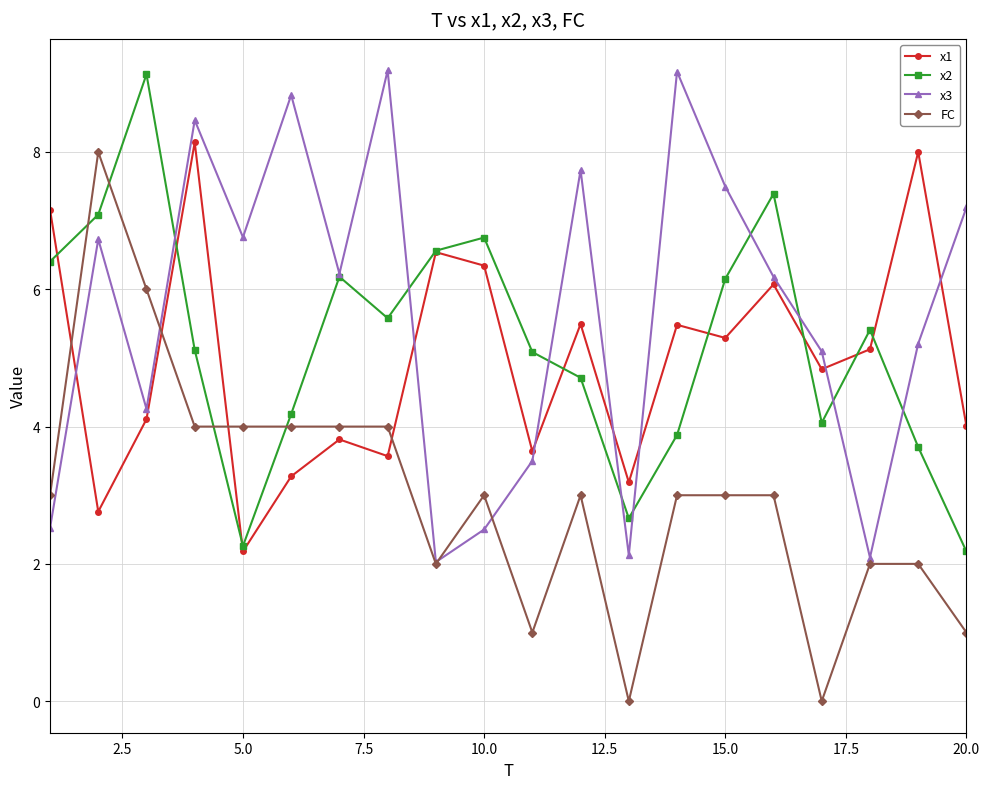

What is the greatest value displayed?

9.2